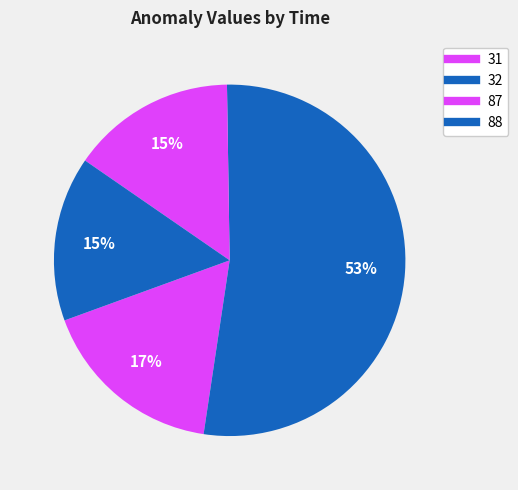

Rank the categories by value from highest to lowest.

32, 31, 88, 87